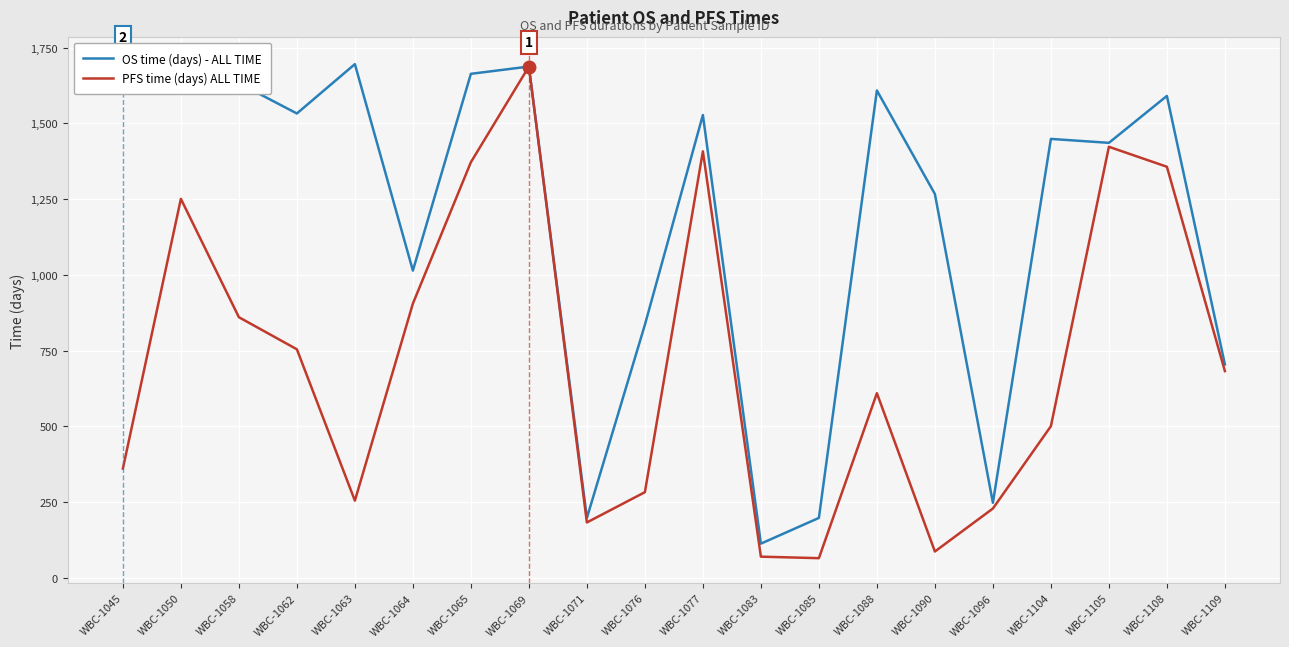

Which category has the lowest value in the PFS time (days) ALL TIME series?

WBC-1085